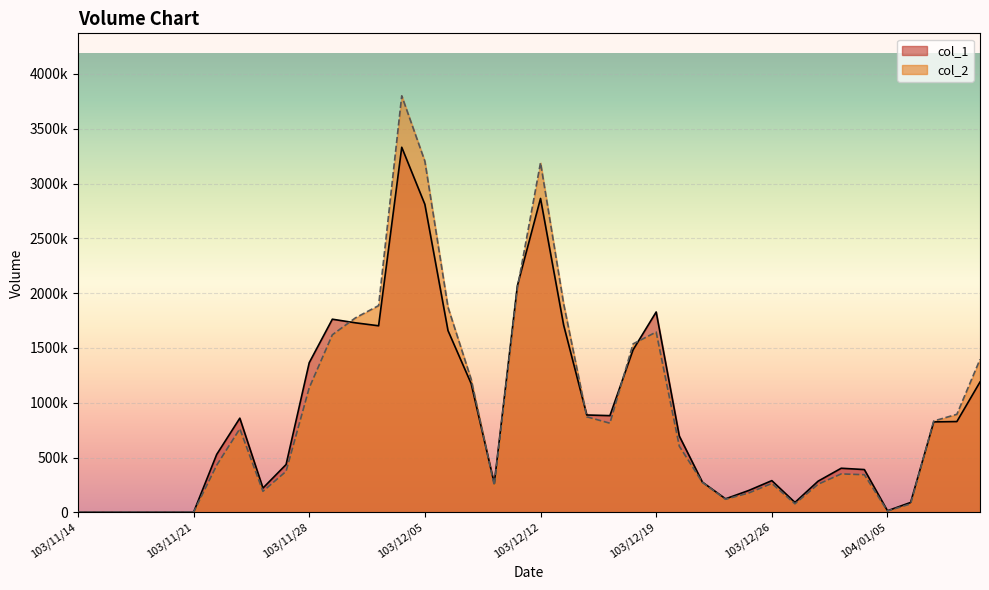

Where do col_2 and col_1 first cross each other?

103/12/01 and 103/12/02